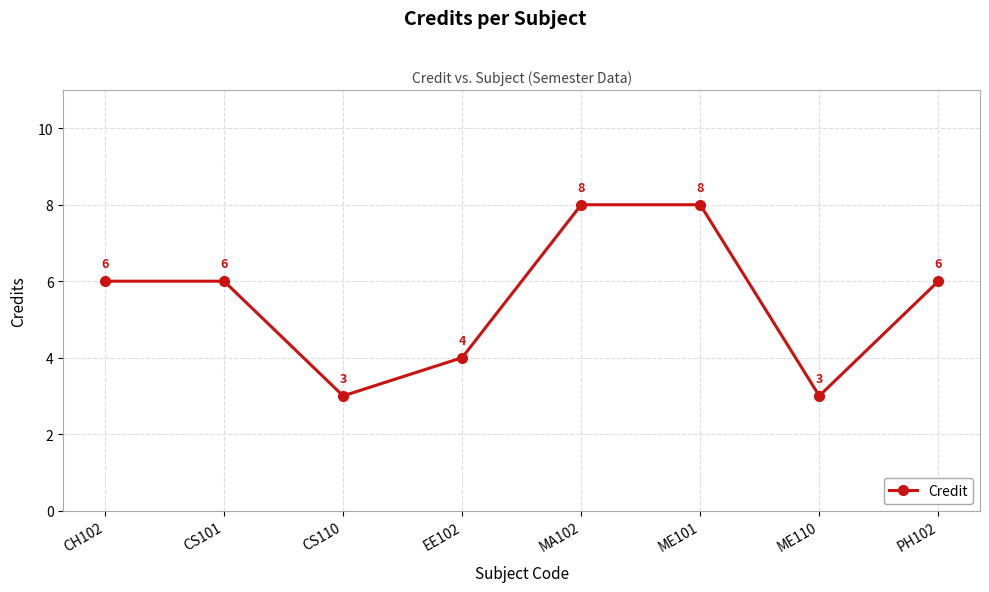

What is the ratio of the value at CH102 to the value at ME110?

2.0